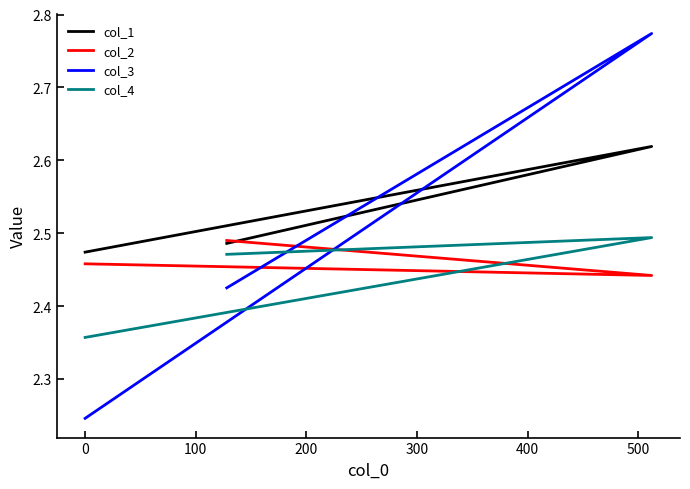

Which series has the widest spread of values?

col_3